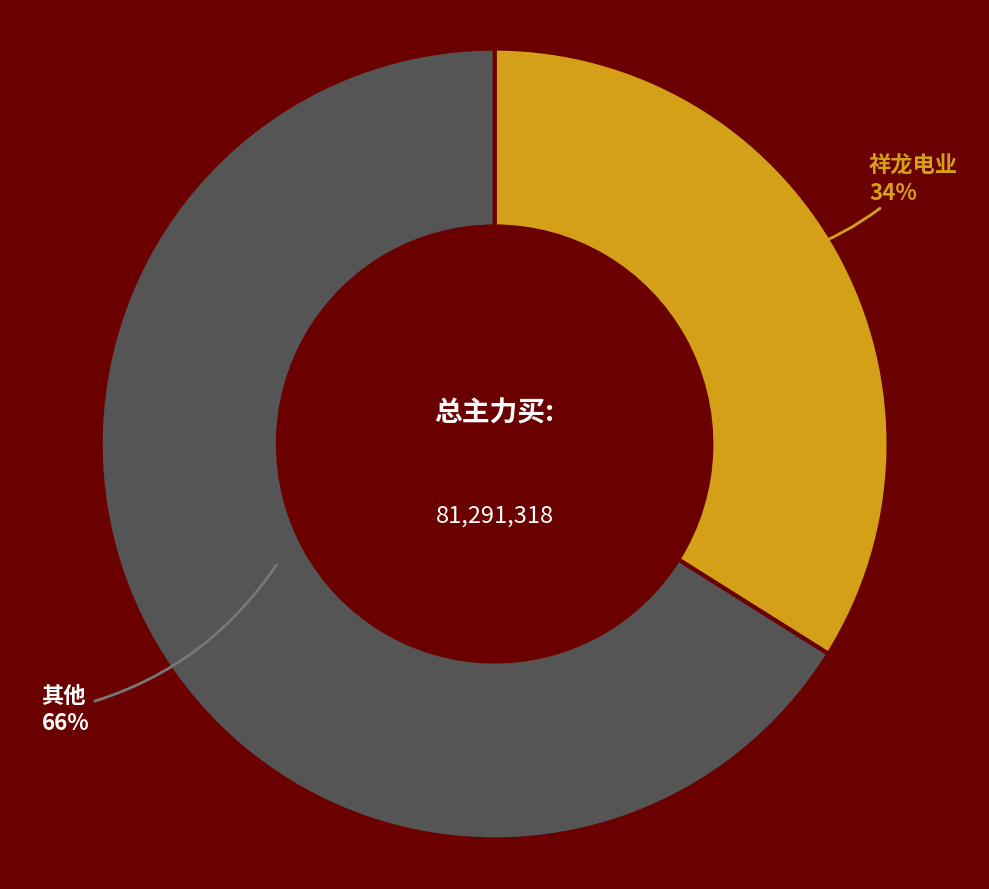

Is there any slice that represents more than half of the pie?

Yes